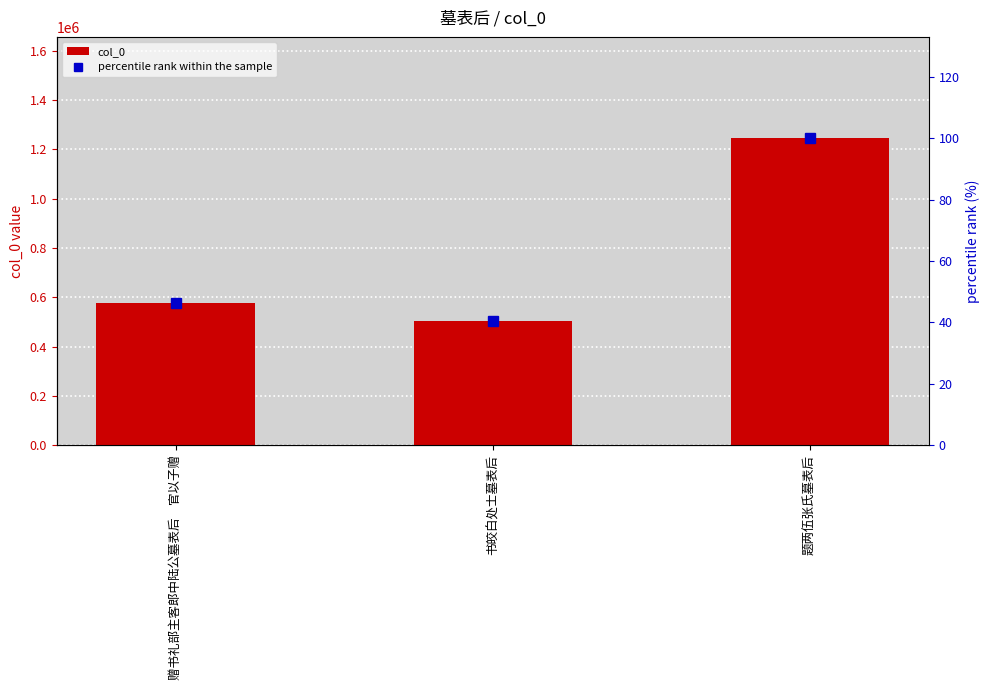

Which series has the largest total across all categories?

col_0